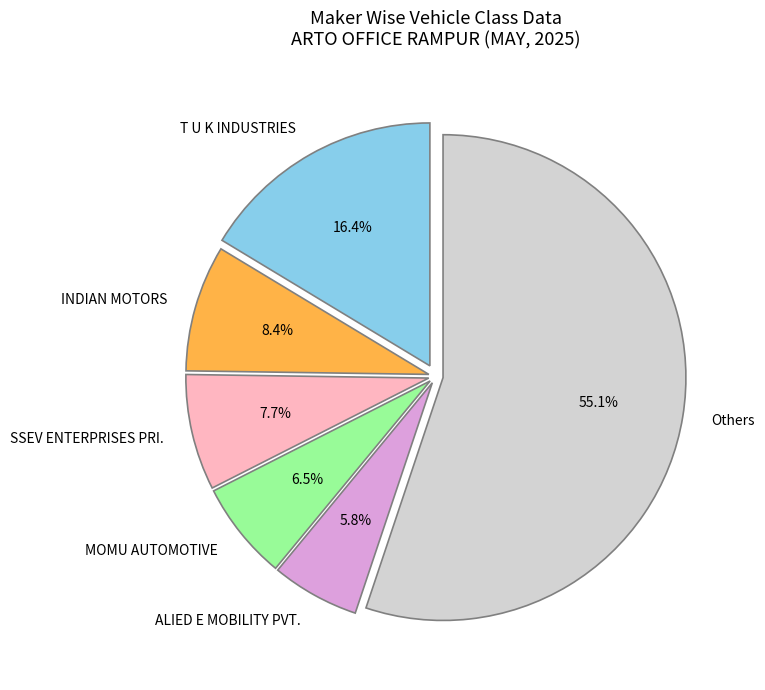

Which category accounts for the majority?

Others